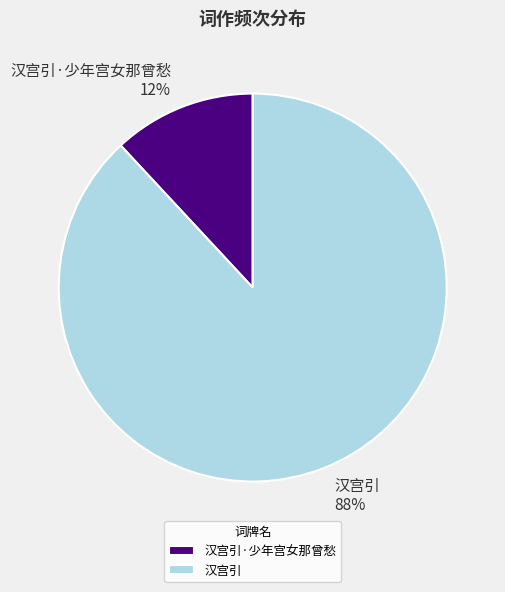

Rank the categories by value from highest to lowest.

汉宫引, 汉宫引·少年宫女那曾愁